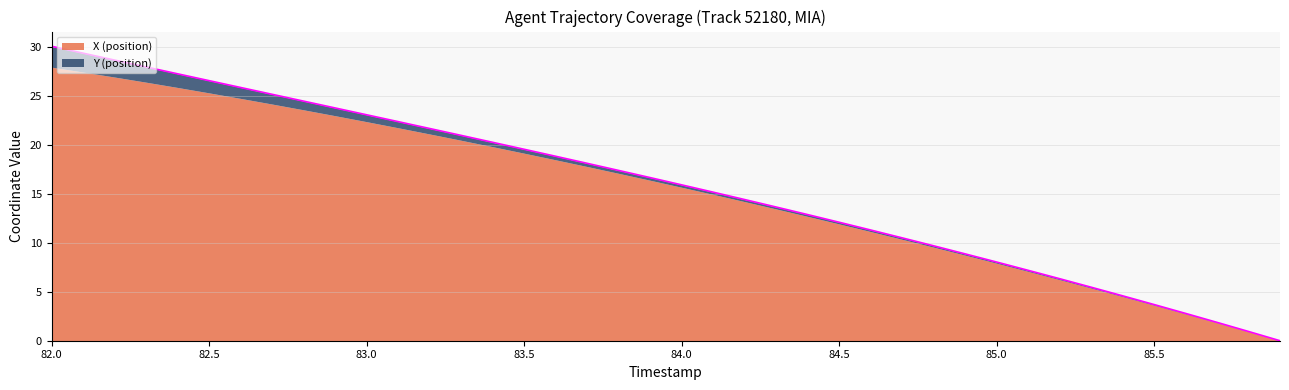

Which label corresponds to the largest value in the chart?

82.0